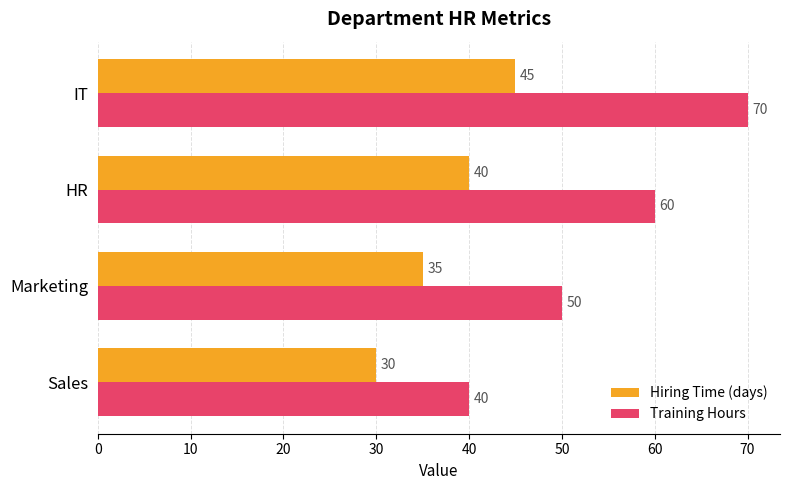

What is the spread (max minus min) of values at Marketing?

15